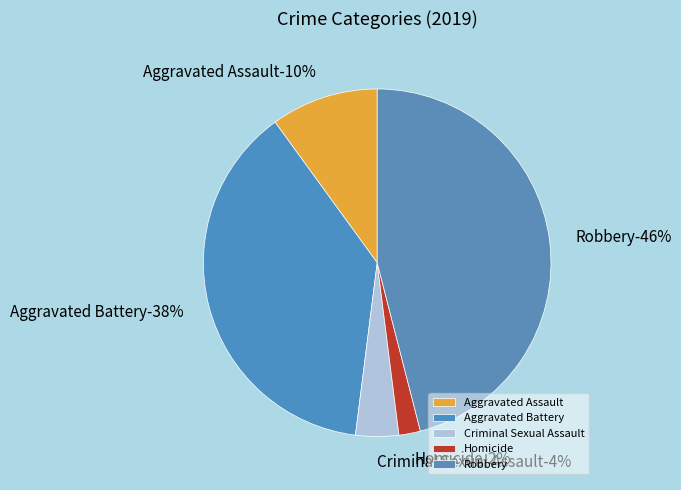

Which slice is the smallest?

Homicide